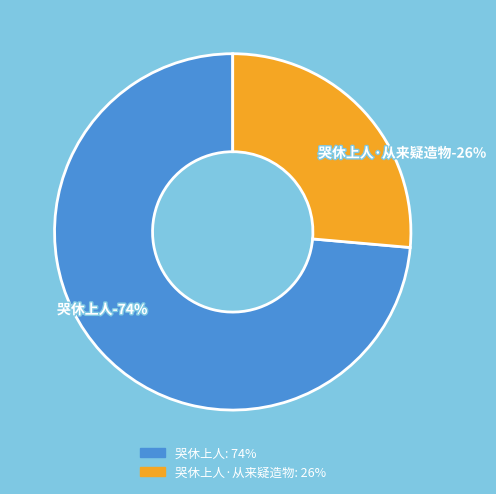

Is it true that 哭休上人 is 74% of the pie?

True